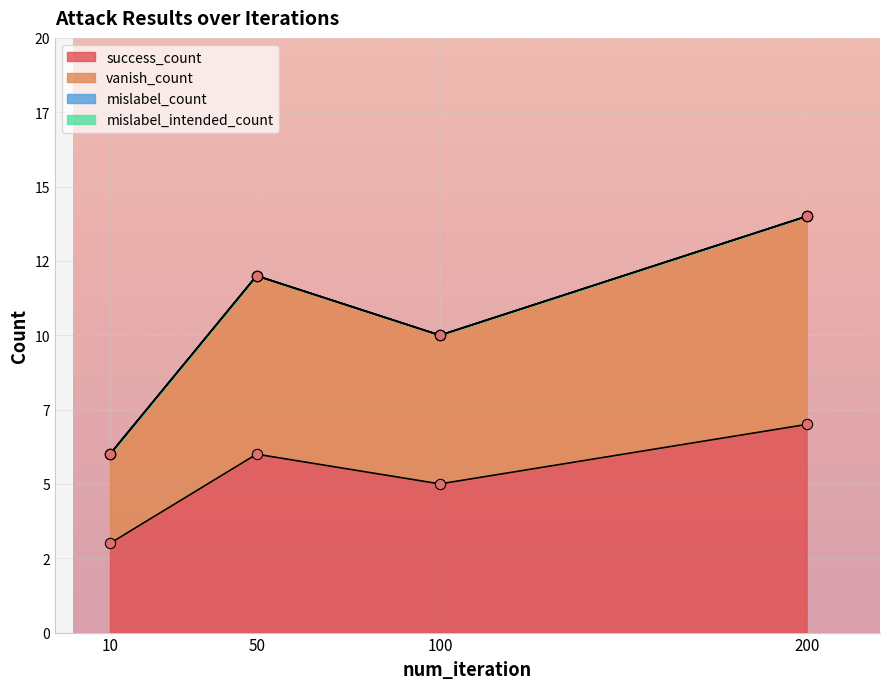

Which series has the largest total across all categories?

vanish_count